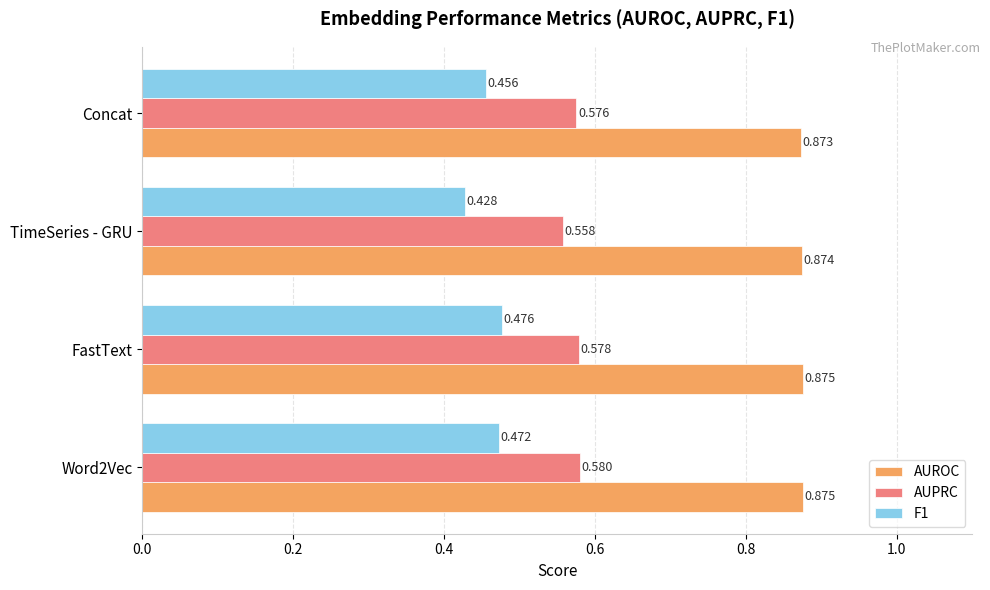

What are all the series names shown in the legend?

AUROC, AUPRC, F1